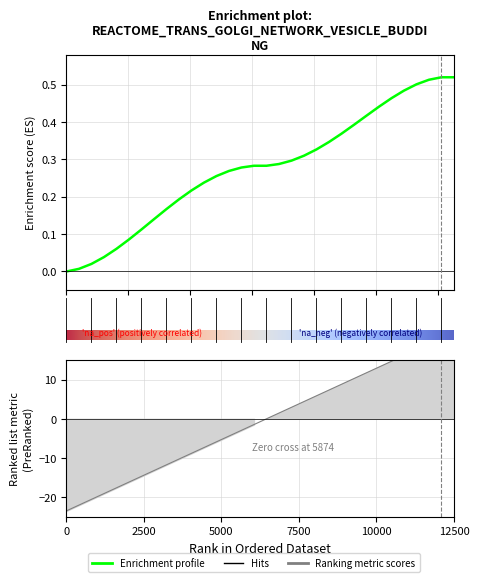

The col_2_values series shows 0.1 at 4. True or false?

False